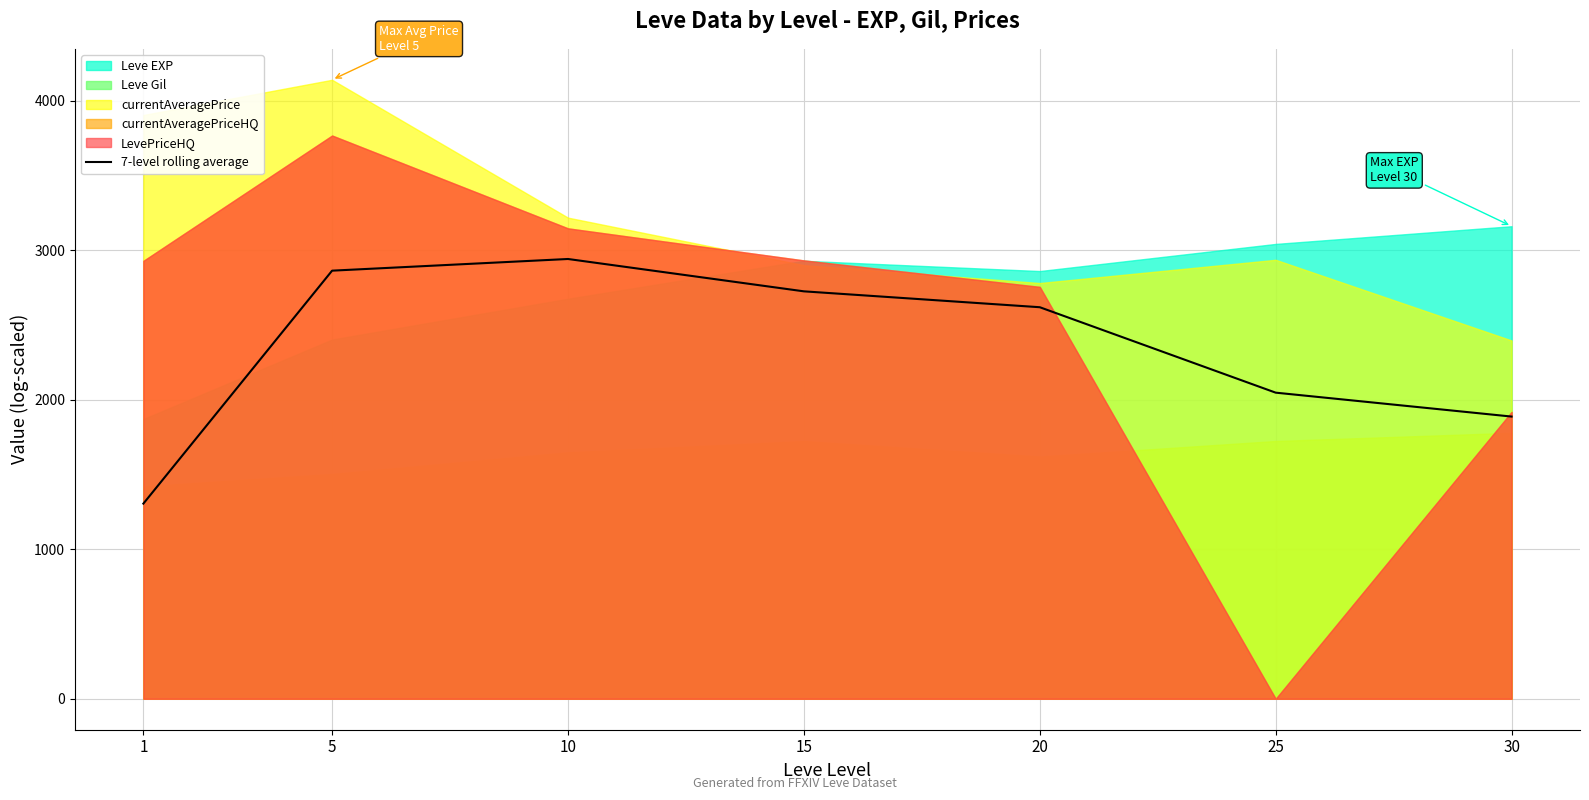

Reading right to left, extract all data points from this chart.

1887.9	2047.9	2619.4	2725.7	2942.1	2864.0	1305.6